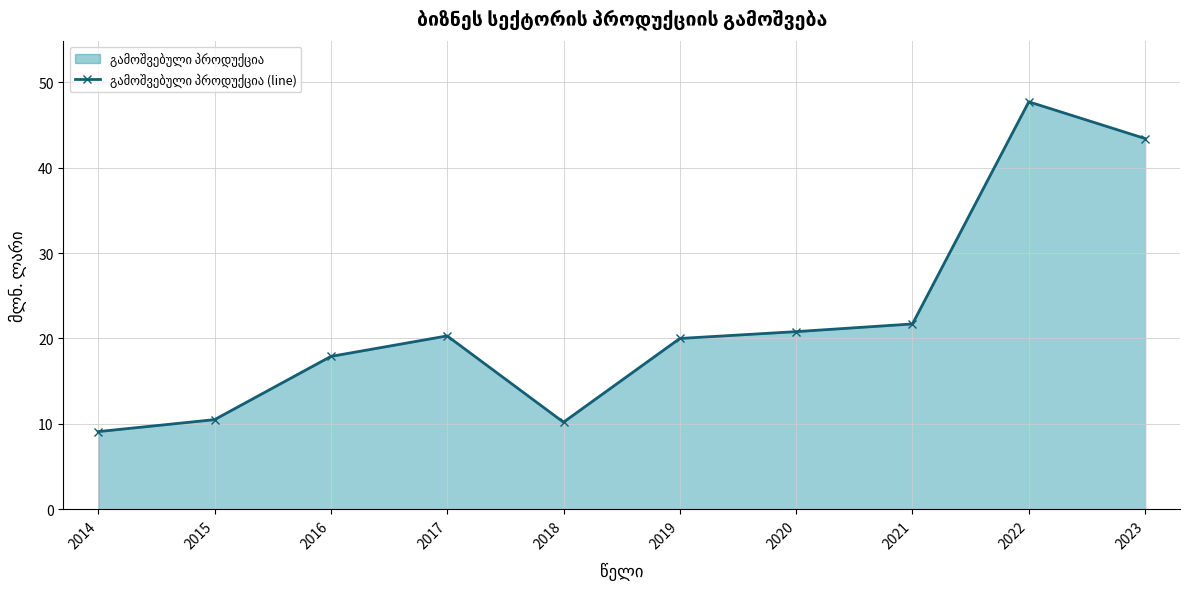

How many points are lower than both their immediate neighbors (excluding endpoints)?

1